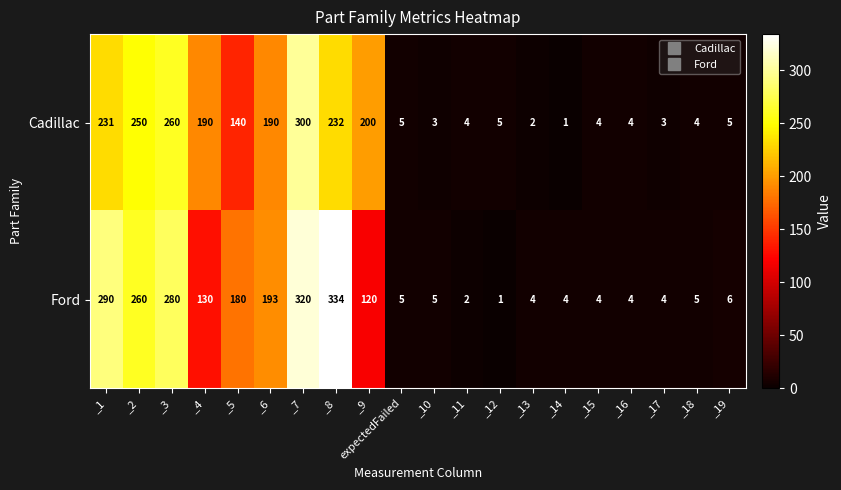

Which series has the largest total across all categories?

Ford